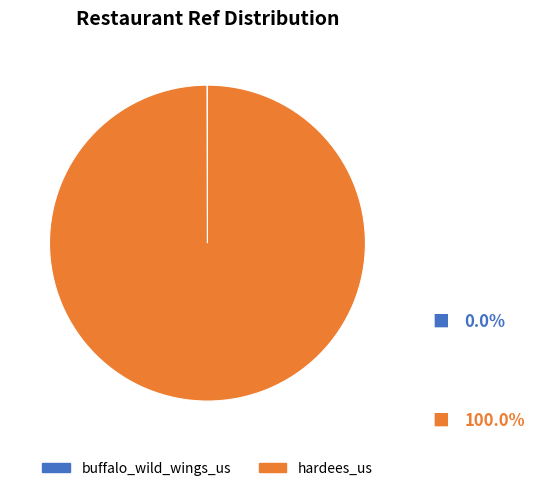

Is it true that hardees_us is 100% of the pie?

True